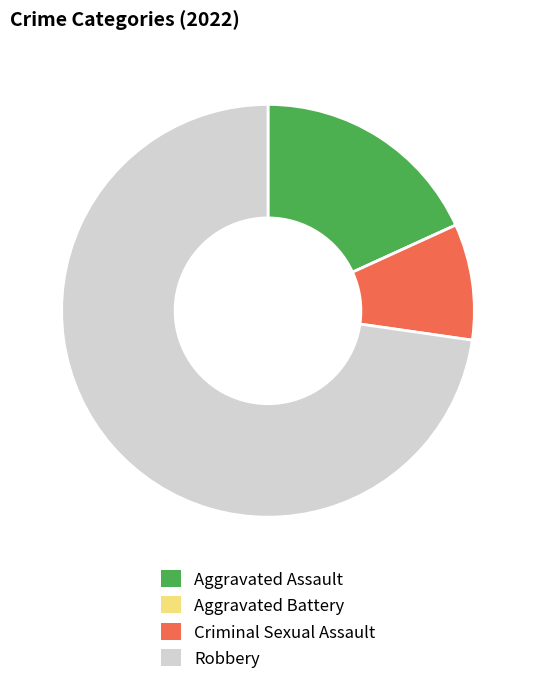

Which category has the biggest portion of the pie?

Robbery